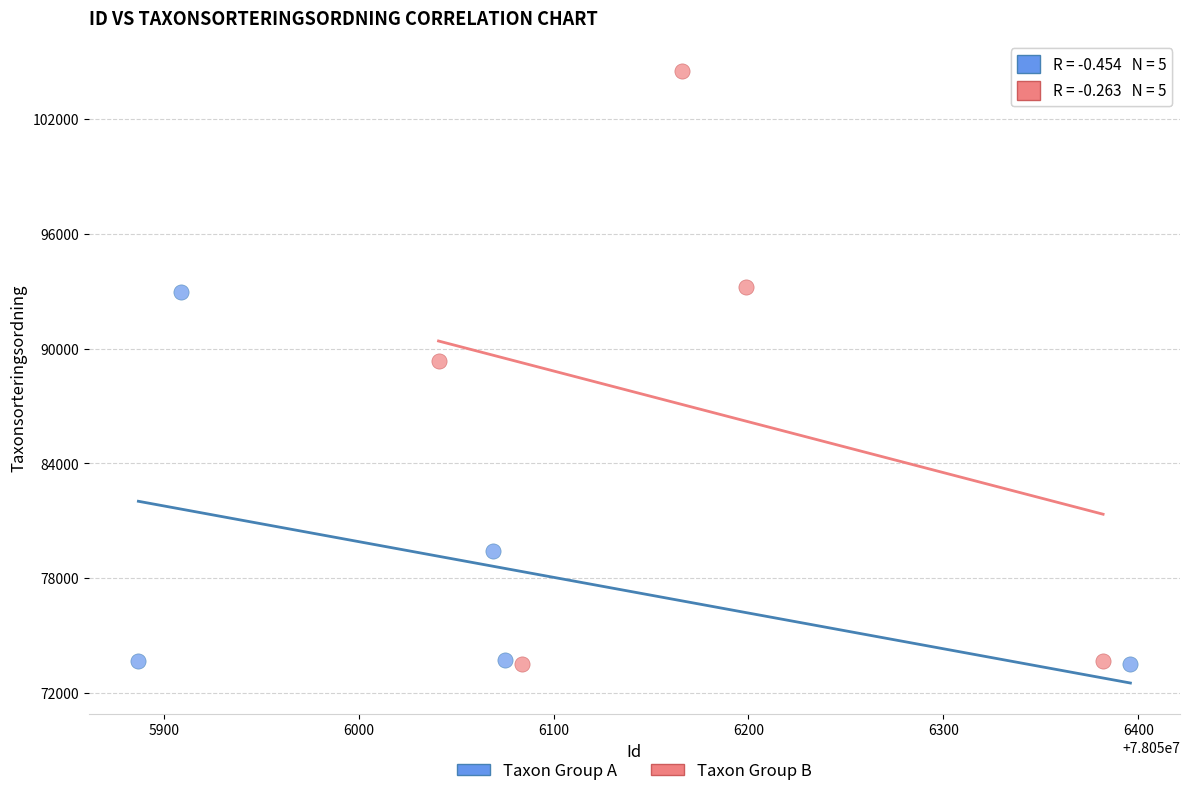

Which series reaches the maximum Y coordinate?

Taxon Group B